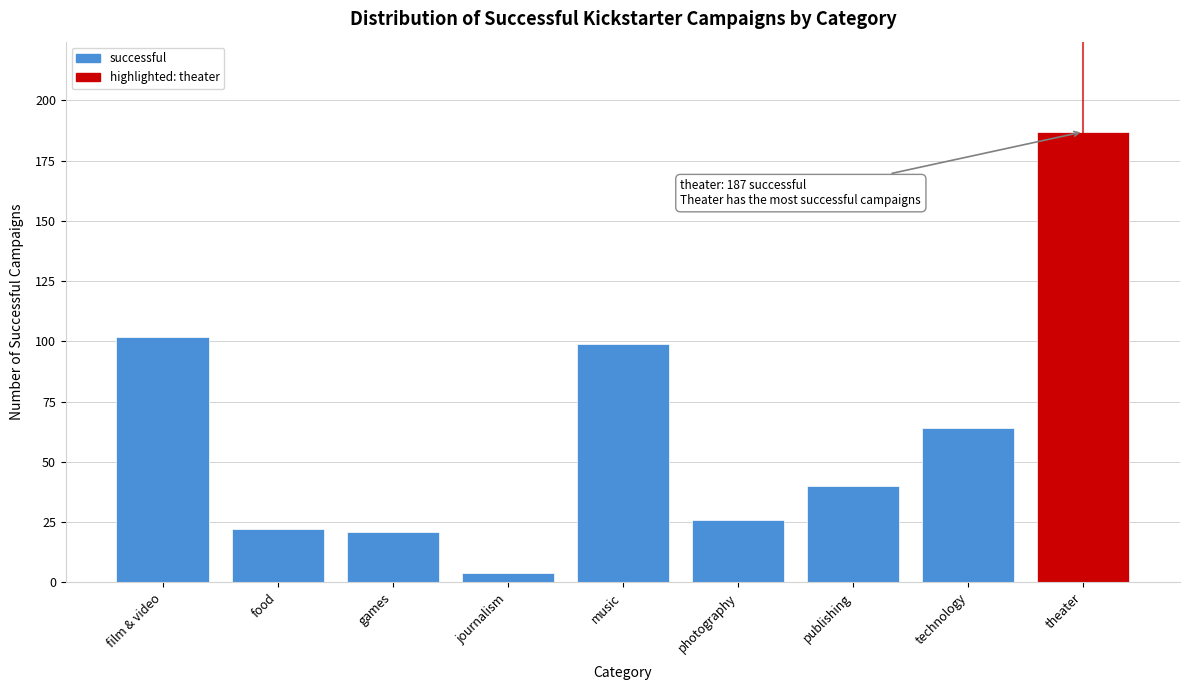

Reading left to right, what are all the values shown in this chart?

film & video=102	food=22	games=21	journalism=4	music=99	photography=26	publishing=40	technology=64	theater=187